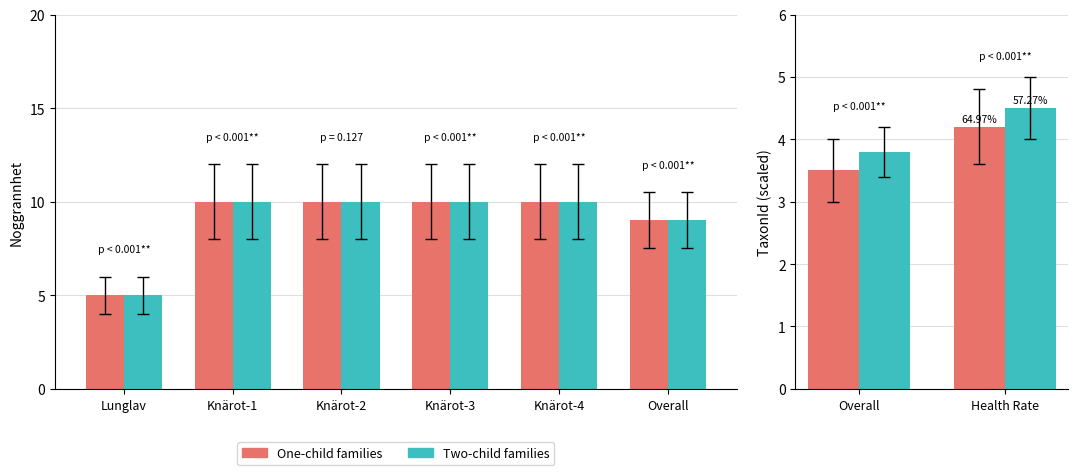

Is it true that Two-child families equals 3.1 at Health Rate?

False